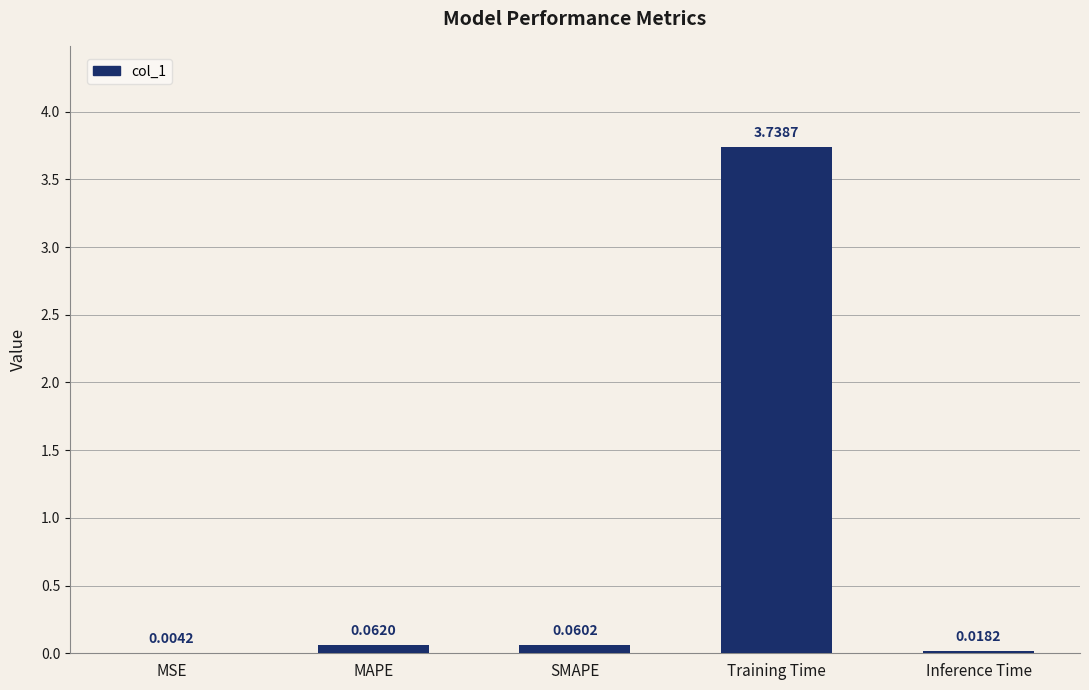

Where is the data nearest to the value 1?

MAPE